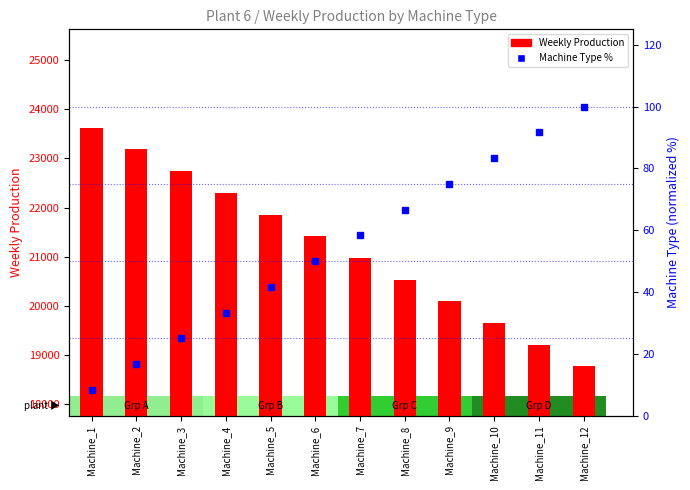

How many data points in Machine Type % are above 58?

6